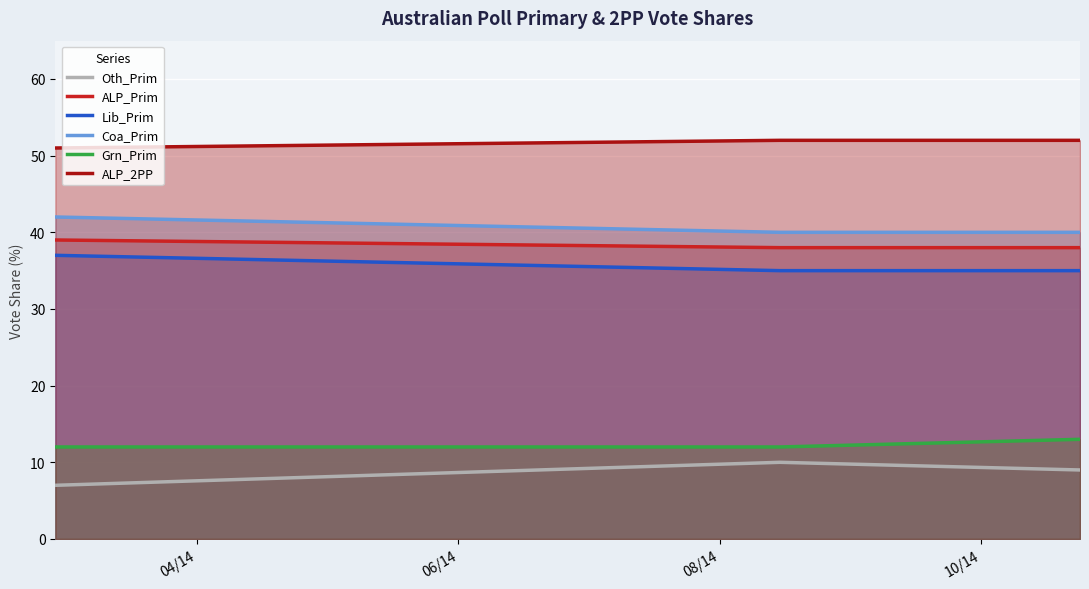

Which series has the largest total across all categories?

ALP_2PP